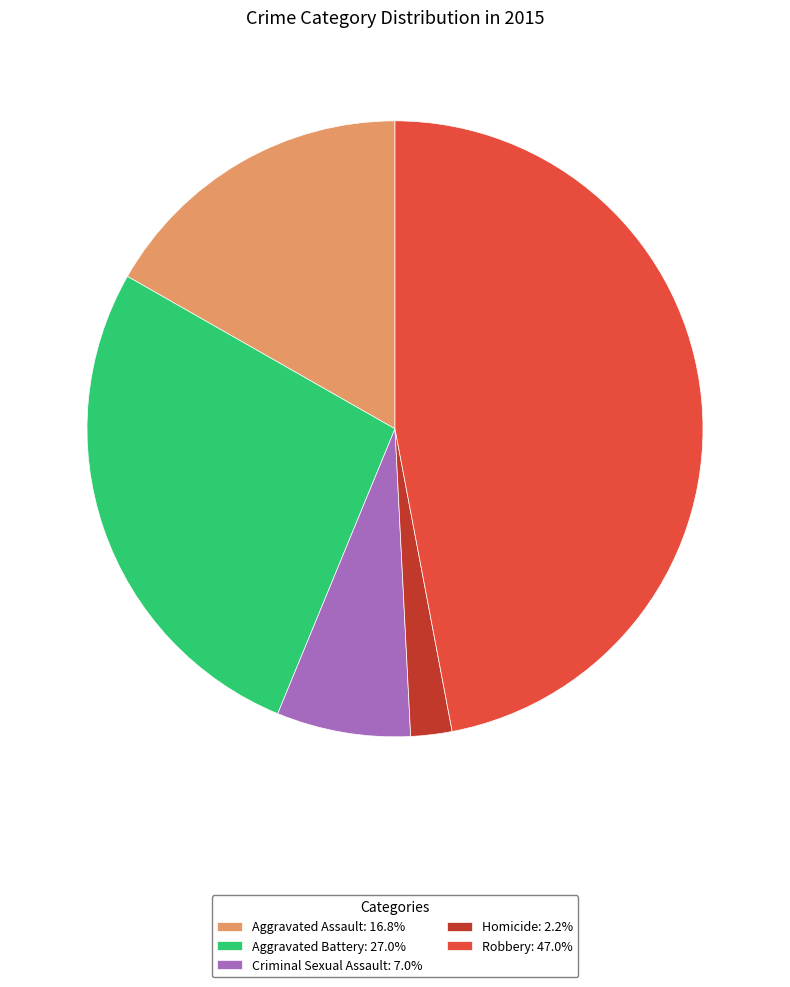

Combined, do Criminal Sexual Assault and Aggravated Assault account for over 50%?

No